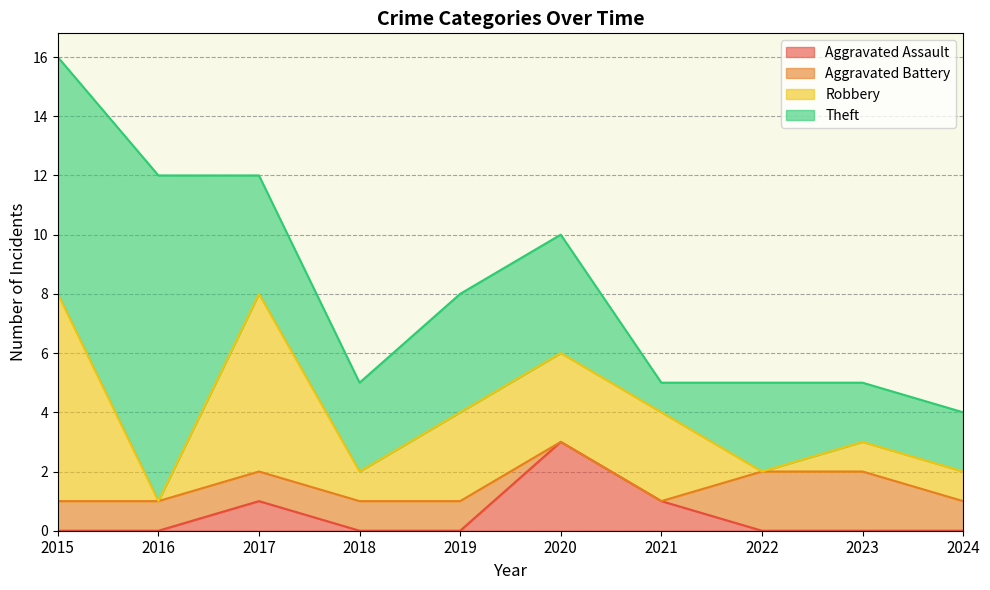

How many series are shown in this chart?

4